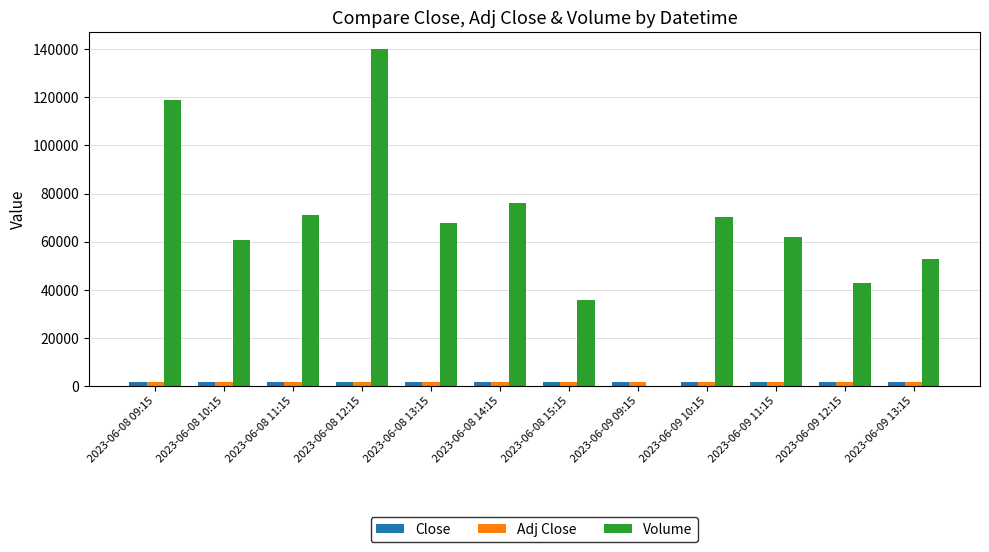

What is the greatest value displayed?

140093.0